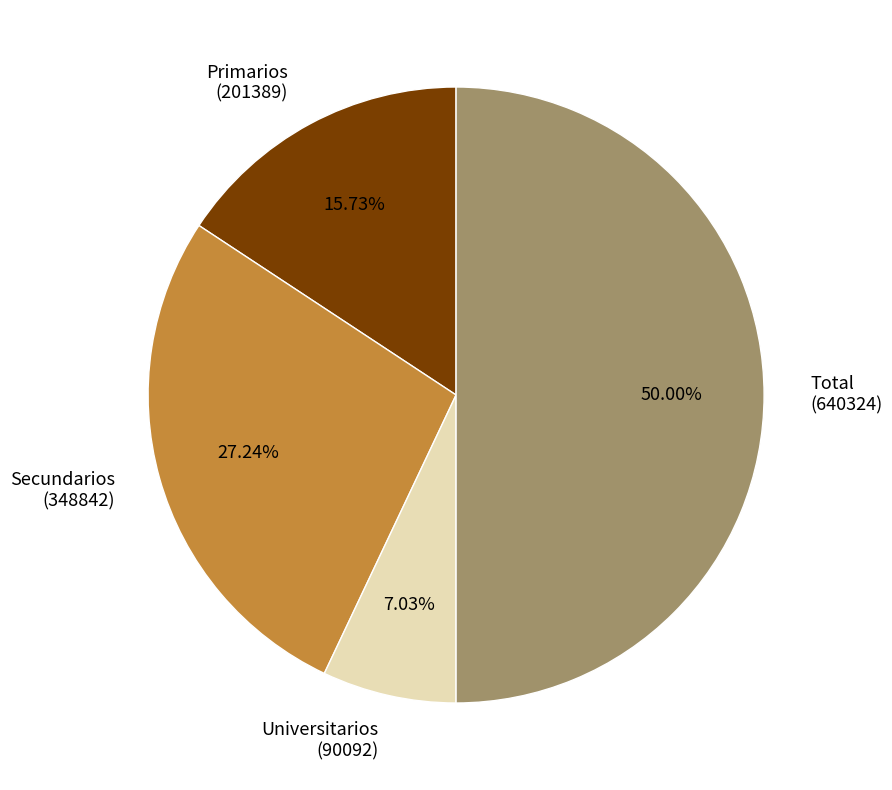

Count the number of slices in the pie.

4